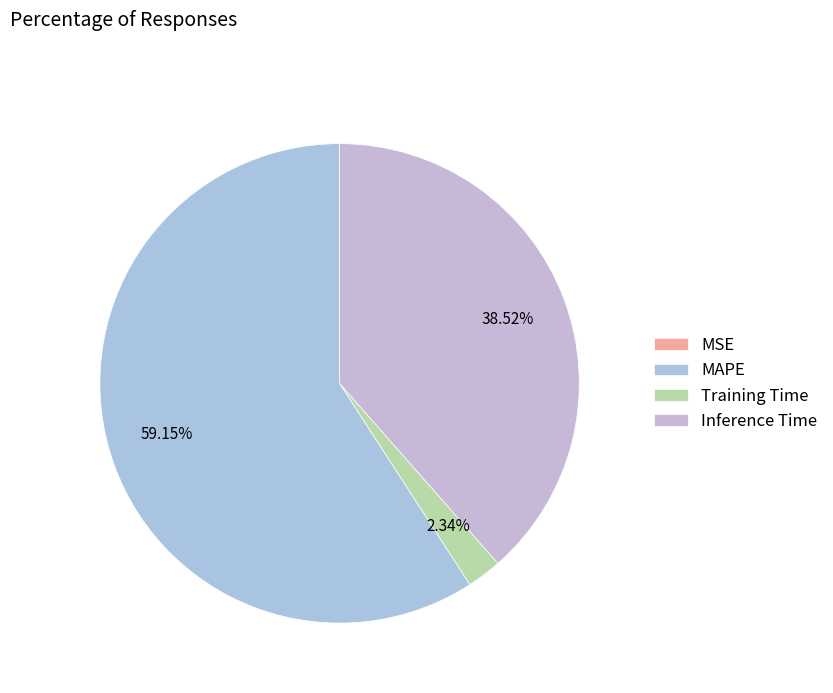

Which slice is the smallest?

MSE